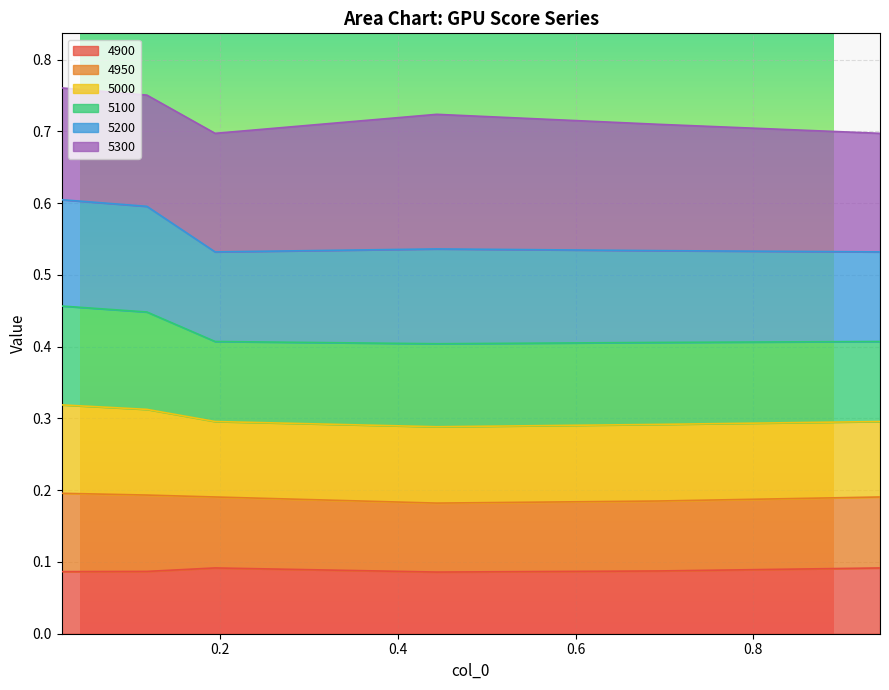

Which category has the highest value in the 5200 series?

0.02191780821917808